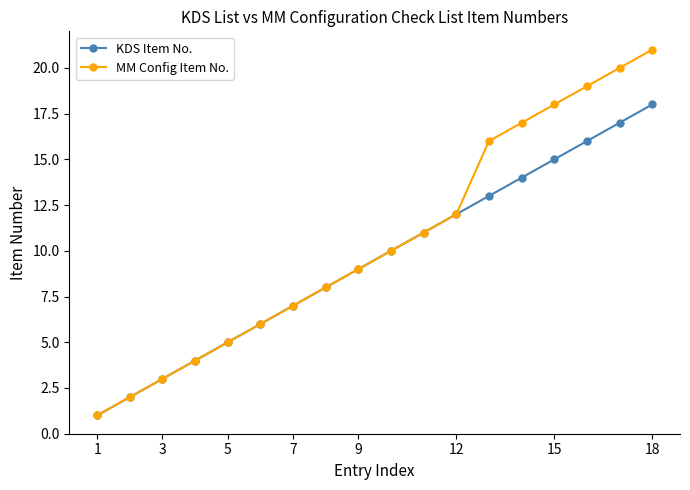

Reading left to right, transcribe all the data shown in this chart.

KDS Item No.: 1	2	3	4	5	6	7	8	9	10	11	12	13	14	15	16	17	18
MM Config Item No.: 1	2	3	4	5	6	7	8	9	10	11	12	16	17	18	19	20	21